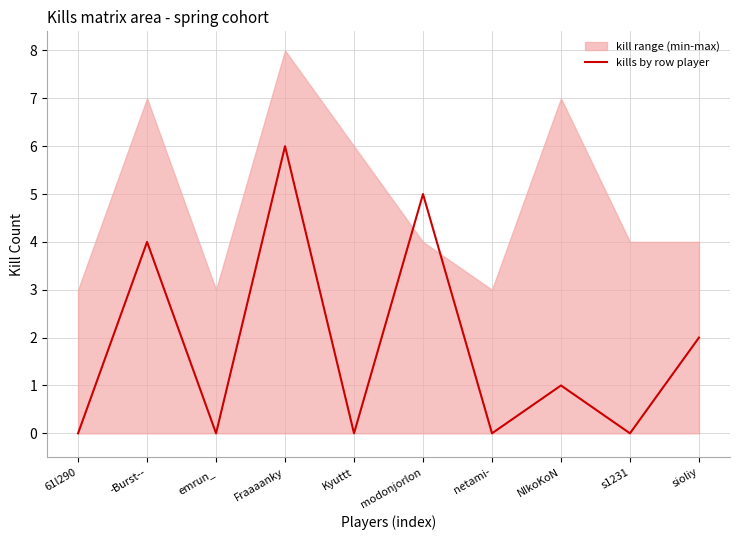

Reading left to right, transcribe all the data shown in this chart.

0	4	0	6	0	5	0	1	0	2